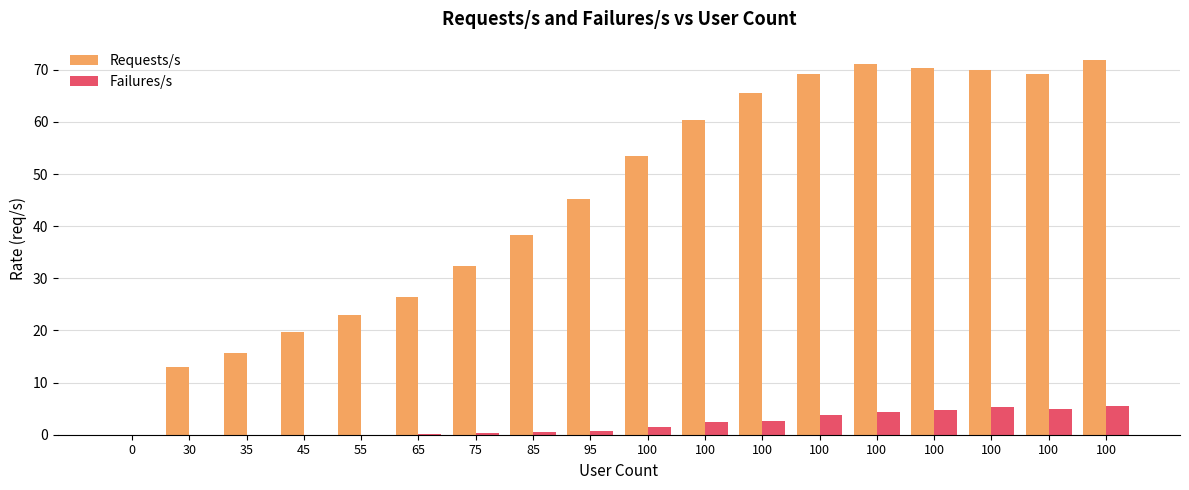

Does the chart contain stacked bars?

No